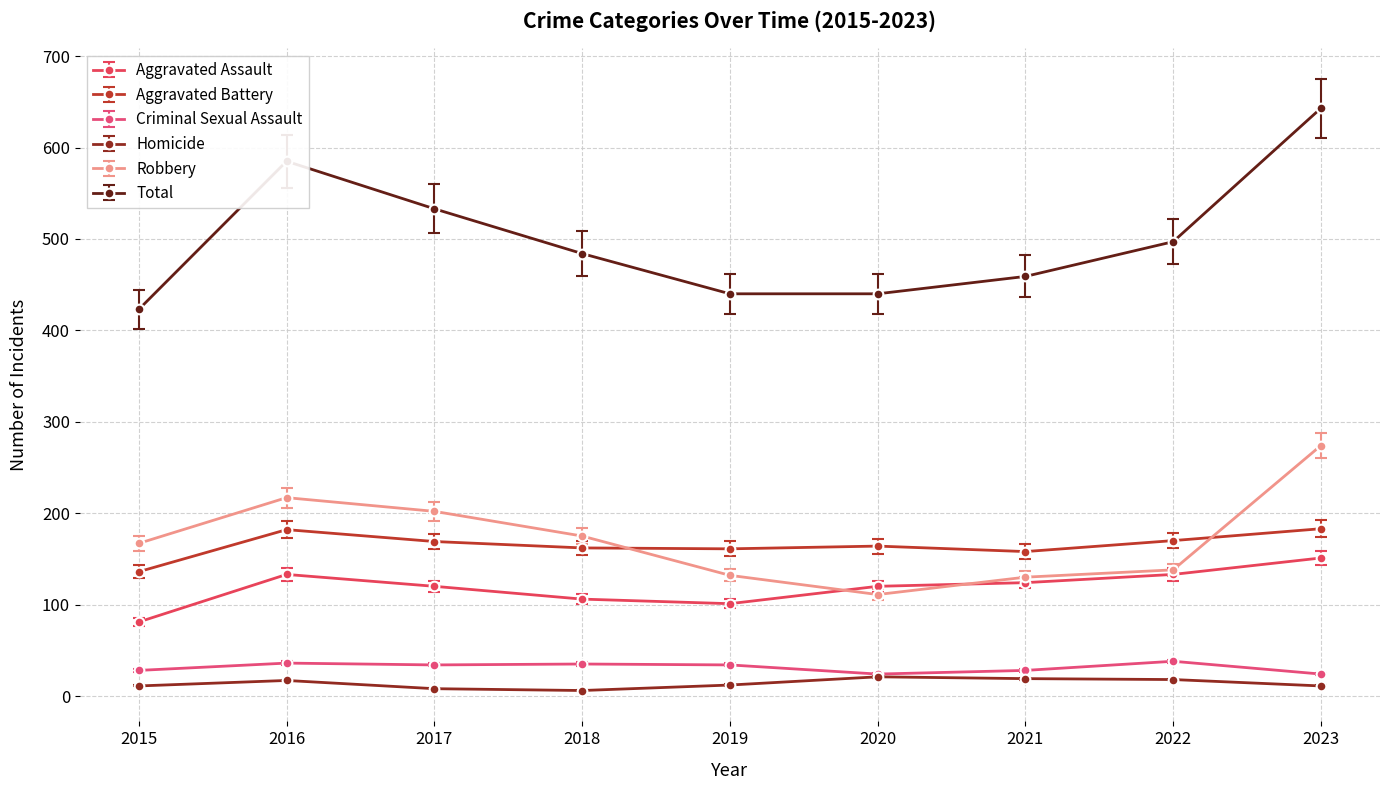

Count the number of data series in this chart.

6